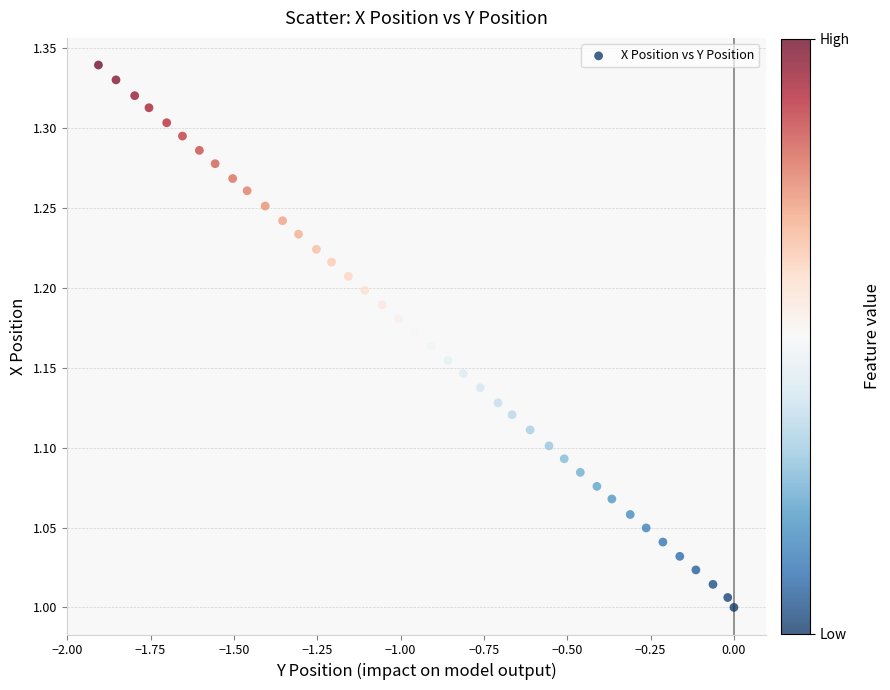

What is the range of Y values (max minus min)?

0.3